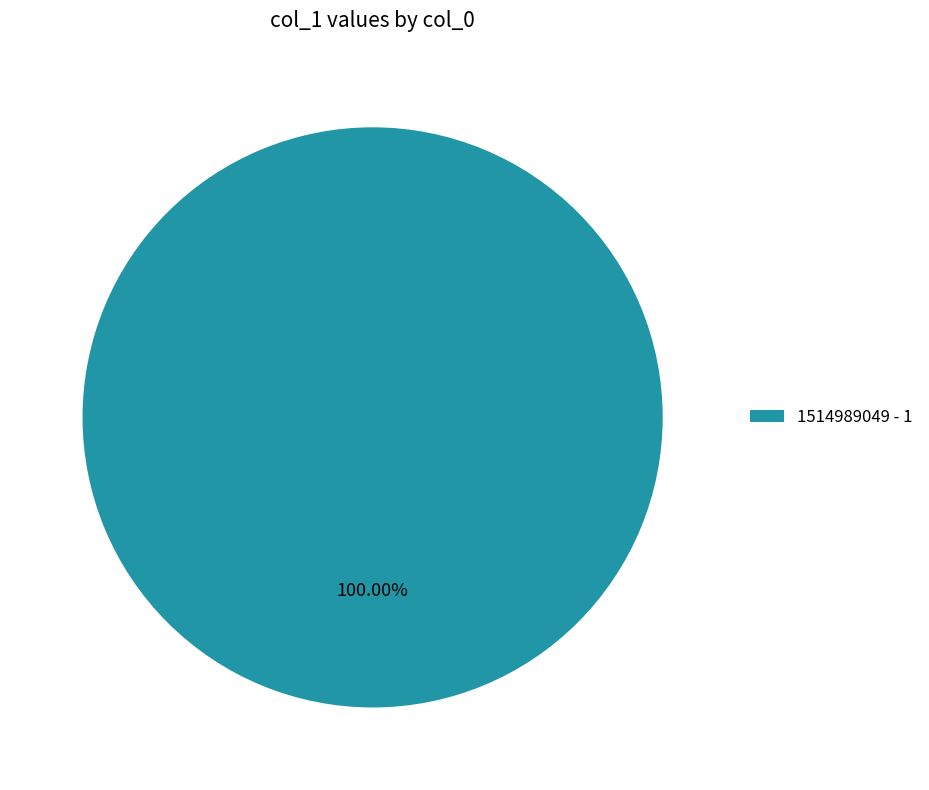

Rank the categories by value from lowest to highest.

1514989049 - 1